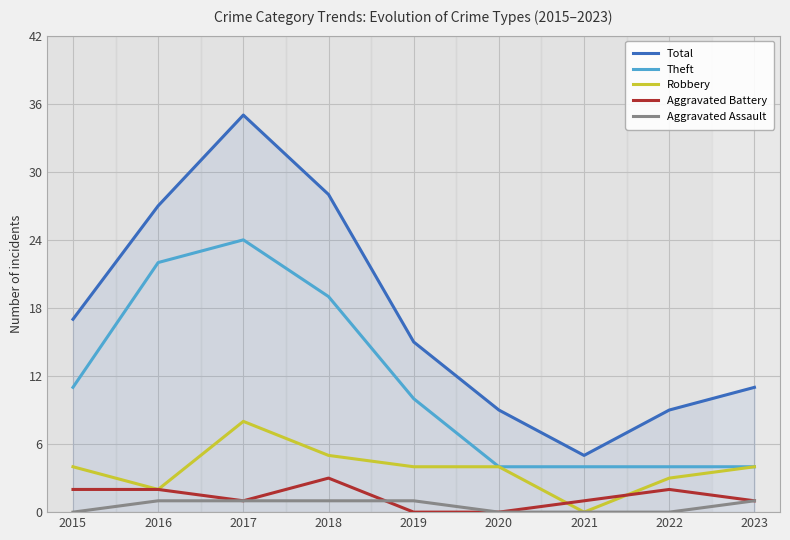

In Total, how many points are lower than both neighbors (excluding endpoints)?

1